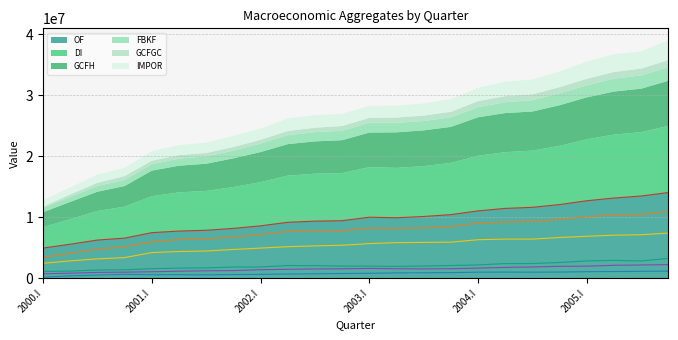

Is the value of FBKF at 2002.IV greater than the value of GCFGC at 2000.III?

Yes